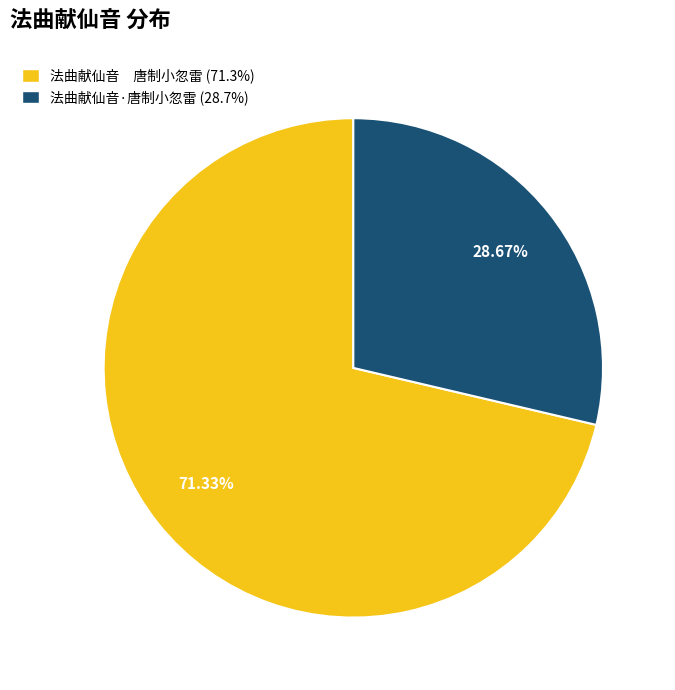

Count the number of slices in the pie.

2